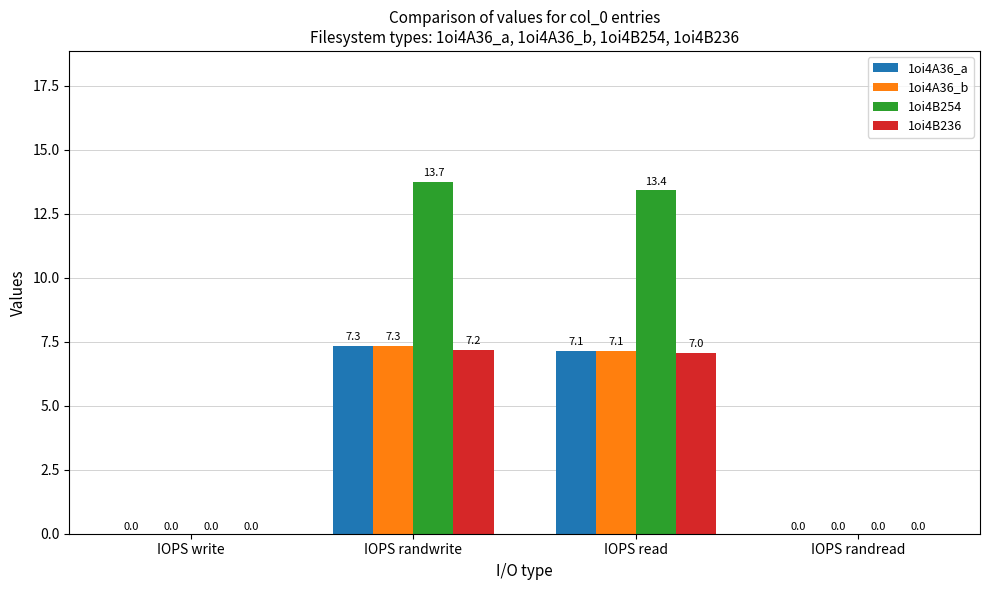

Which category has the highest value across all series?

IOPS randwrite